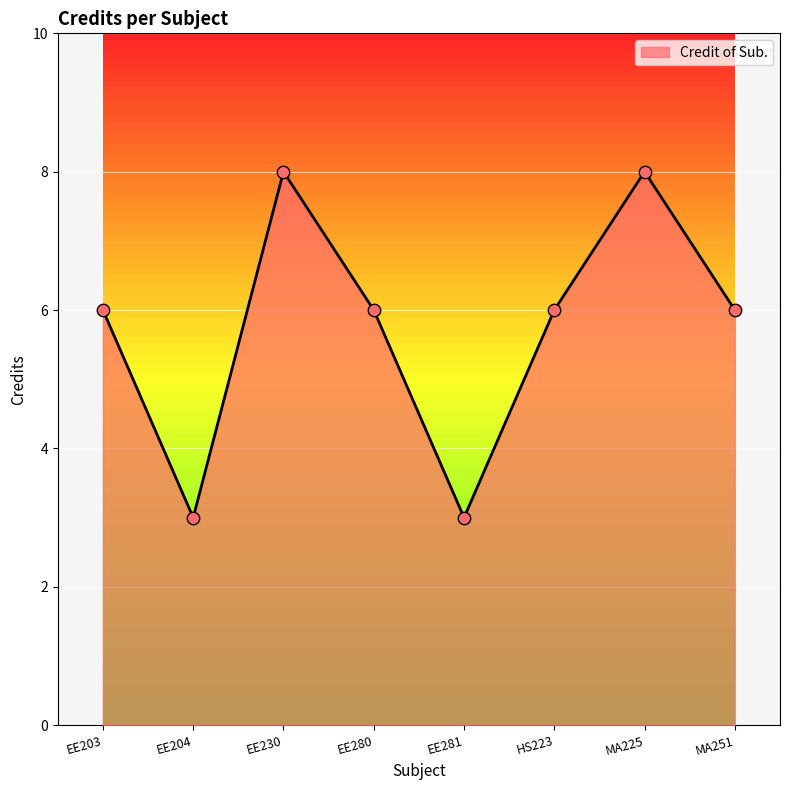

What is the change in value from EE203 to EE281?

-3